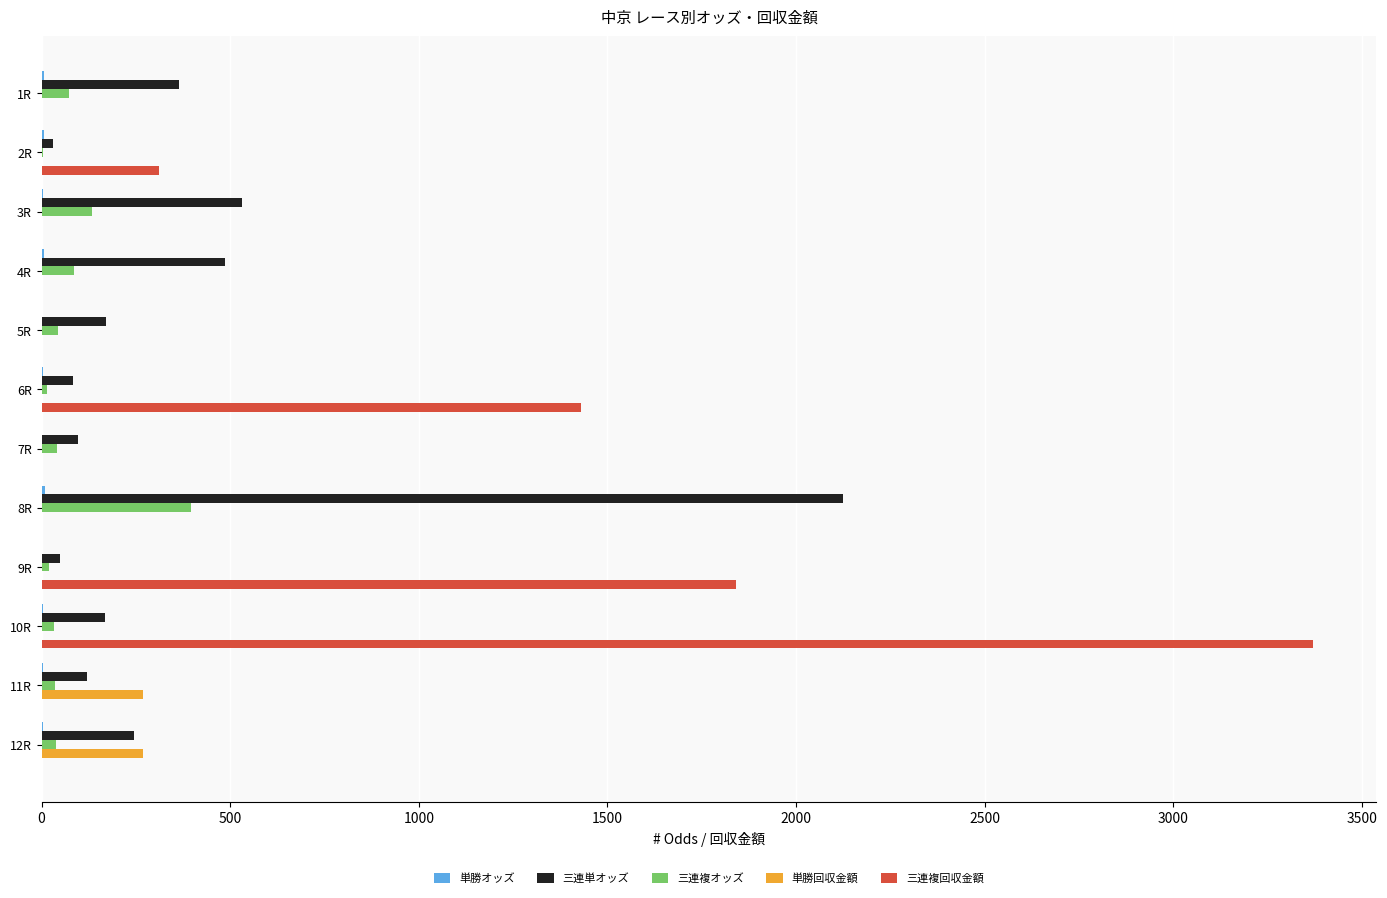

What is the sum of all 単勝回収金額 values?

540.0